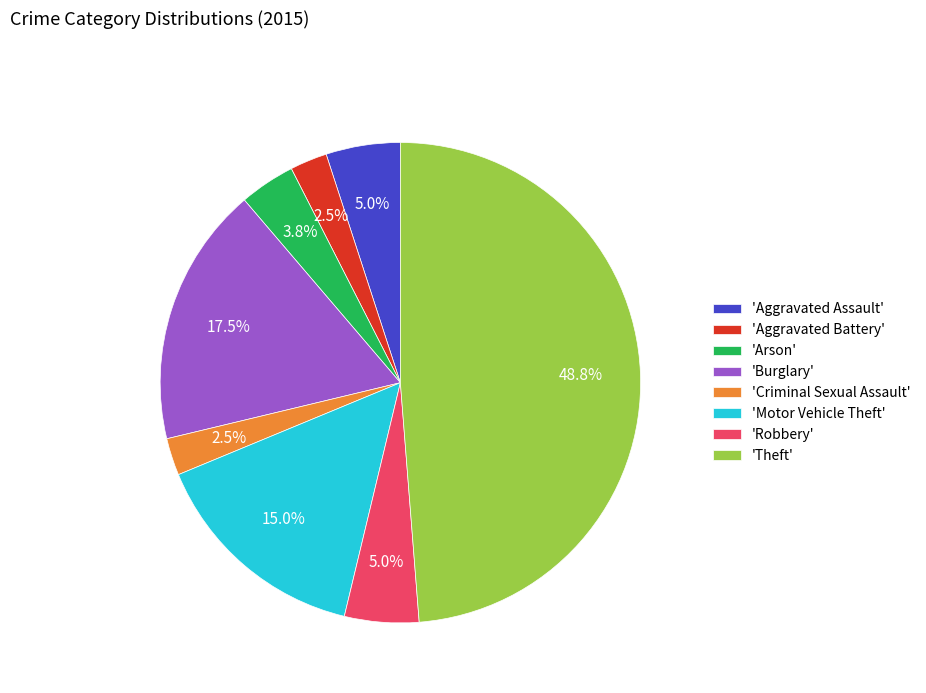

How many slices are in this pie chart?

8